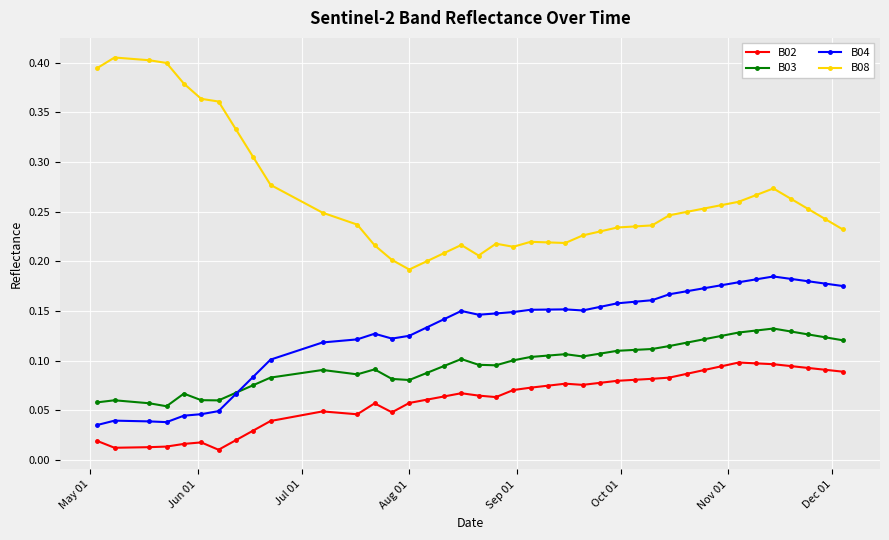

Count the B02 values in the range 0 to 1.

40